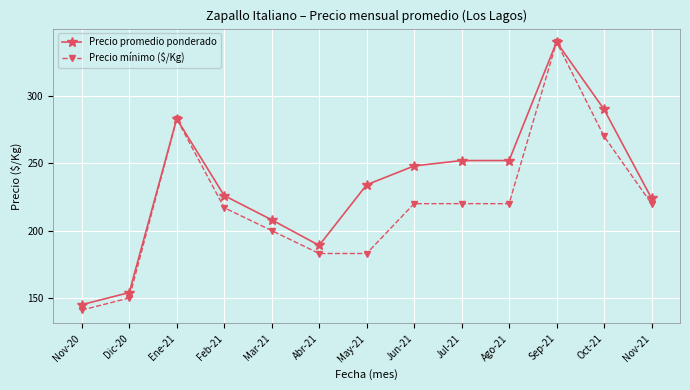

Reading left to right, transcribe all the data shown in this chart.

Precio promedio ponderado: 145	154	283	226	208	189	234	248	252	252	340	290	224
Precio mínimo ($/Kg): 141	150	283	217	200	183	183	220	220	220	340	270	220